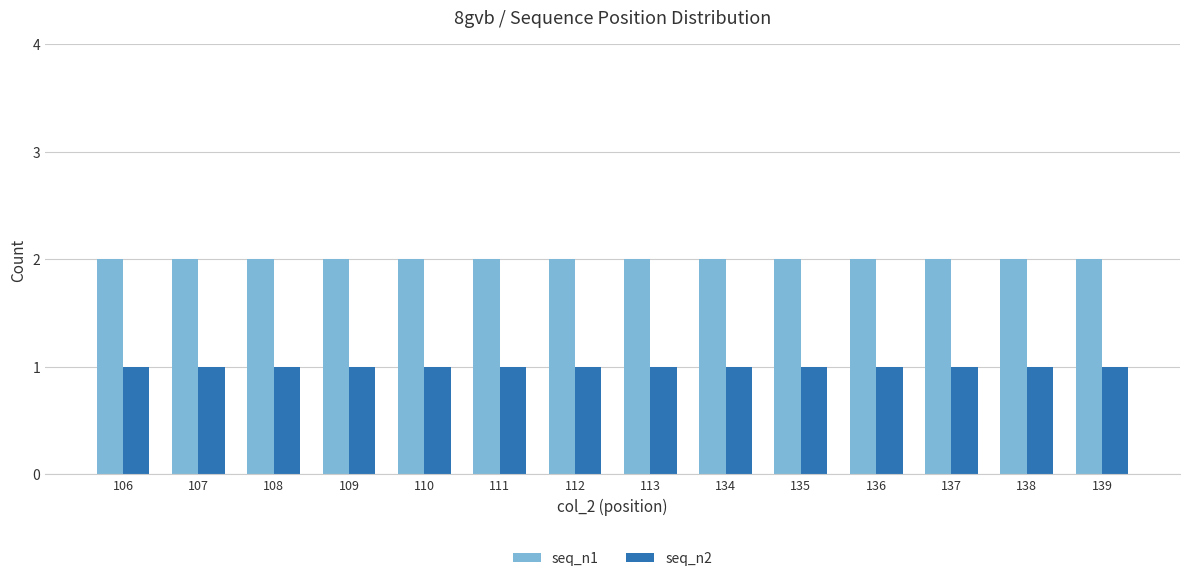

What are all the series names shown in the legend?

seq_n1, seq_n2